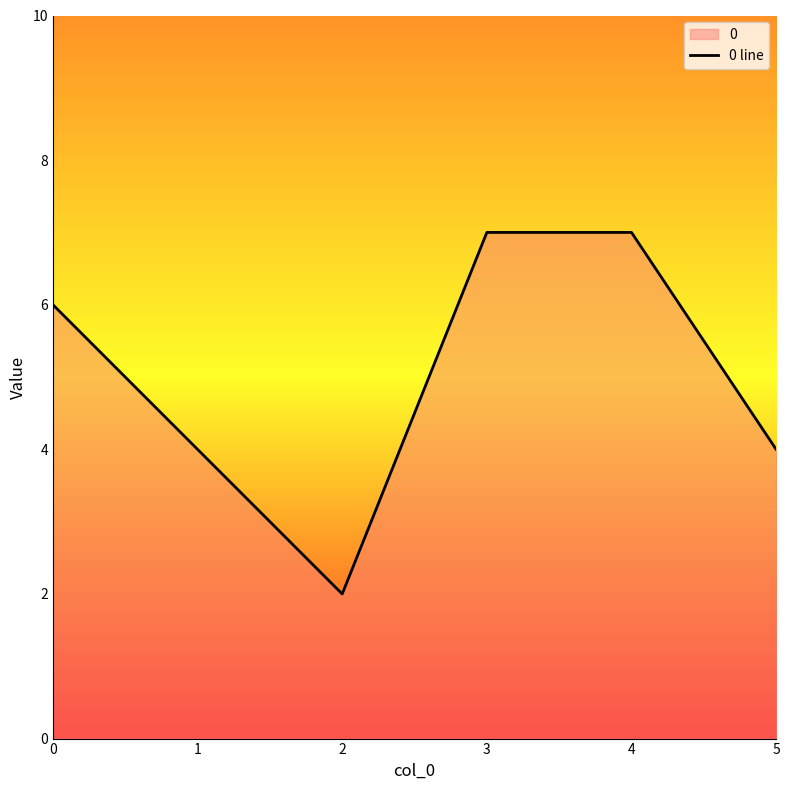

What is the change in value from 2 to 5?

+2